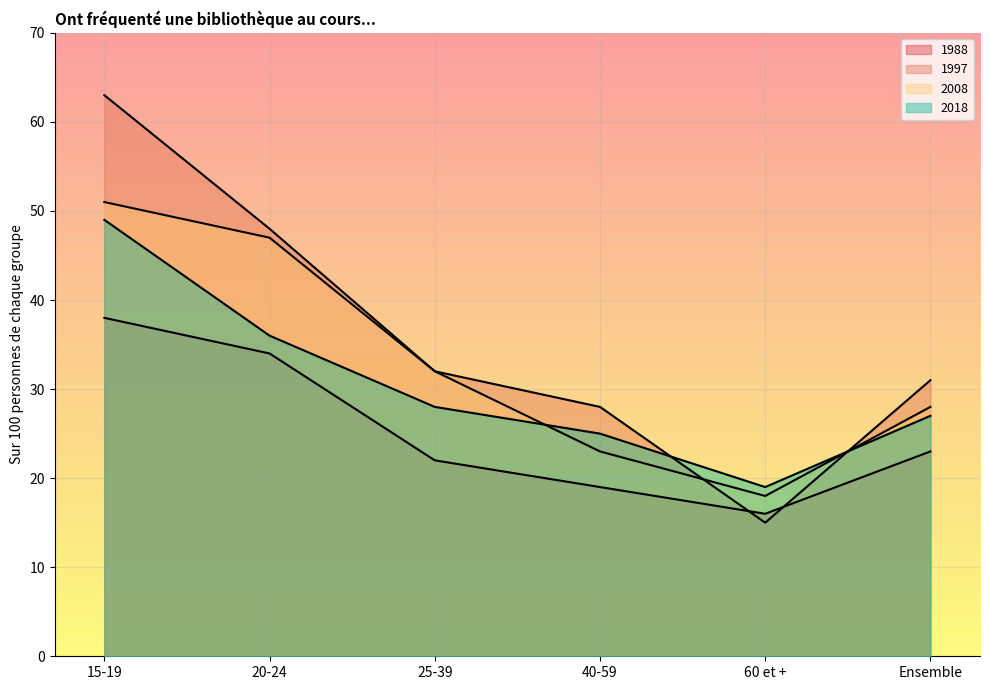

What is the difference between the second highest and minimum values in the 2018 series?

17